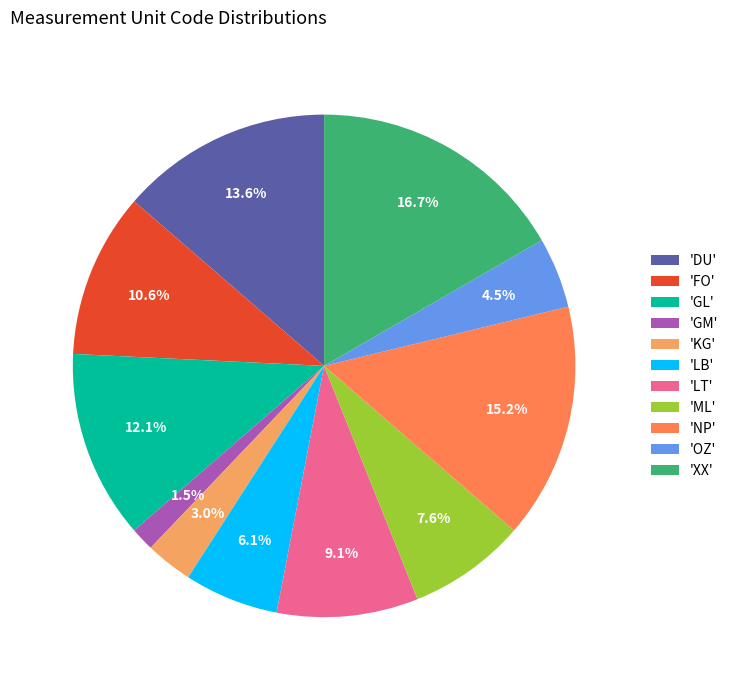

Does 'GL' represent more than half of the total?

No